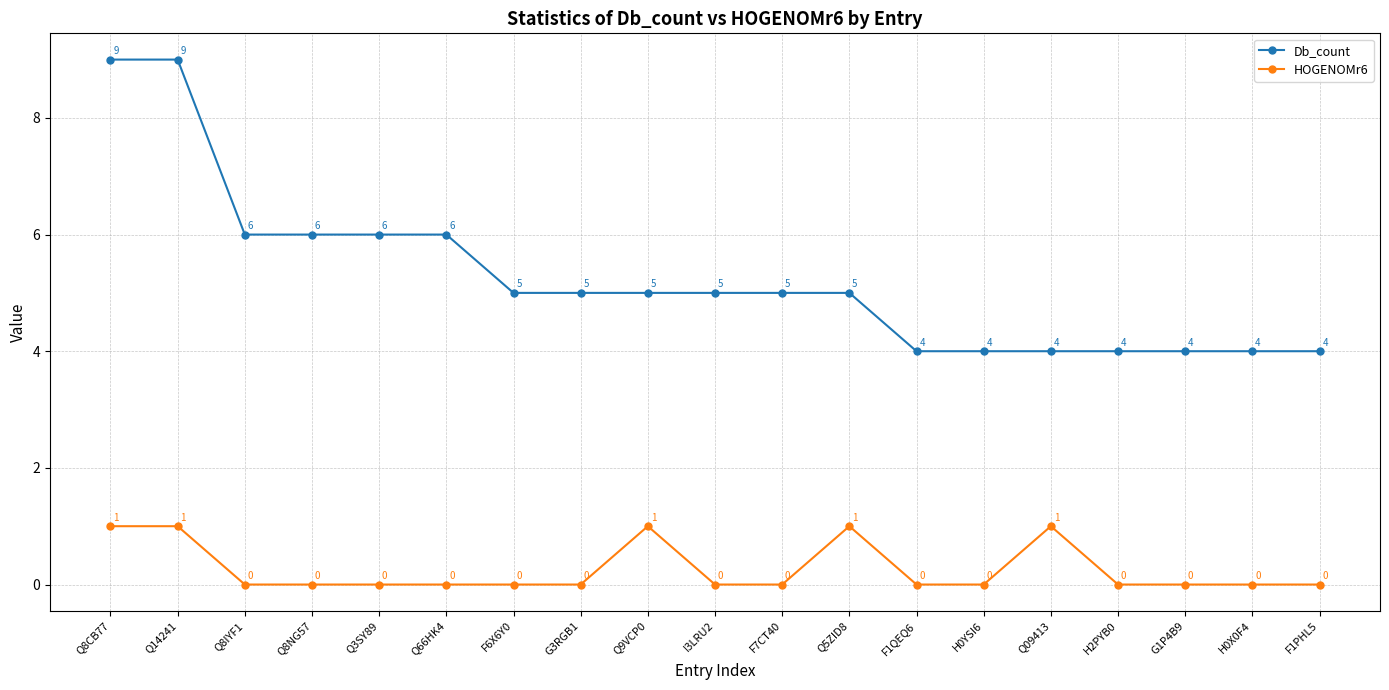

Count the HOGENOMr6 values in the range 0 to 1.

19